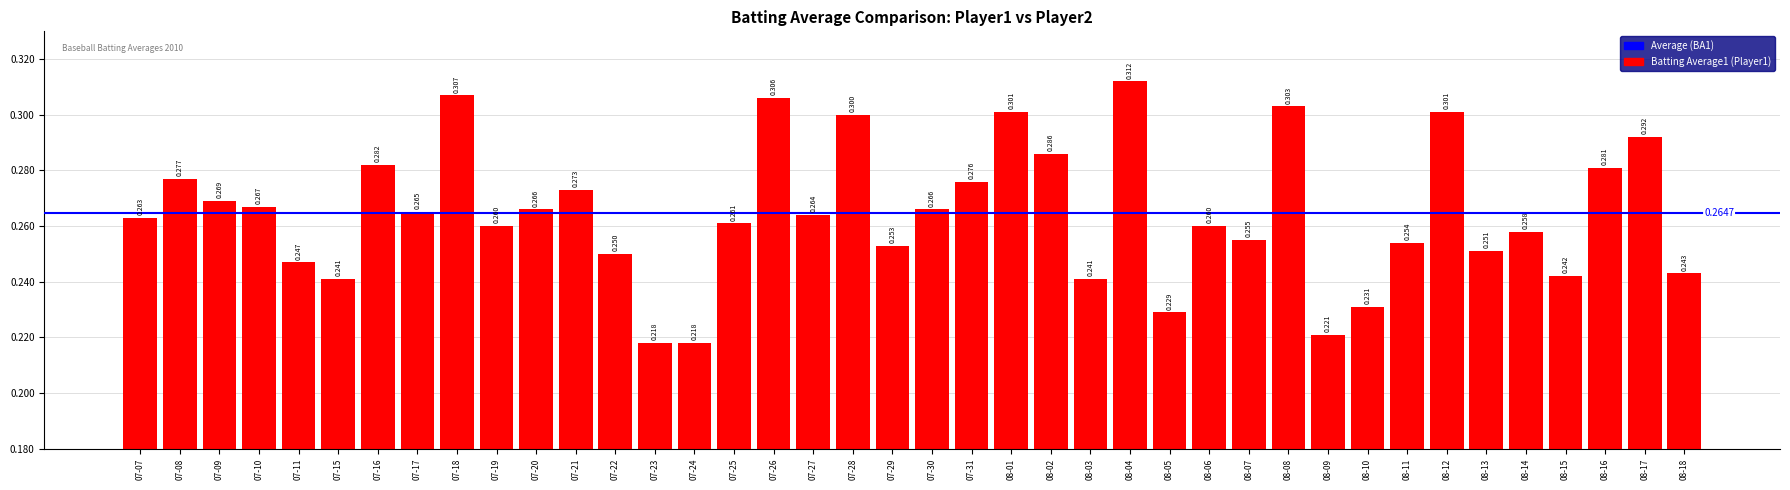

What is the difference between the maximum and second lowest values?

0.1